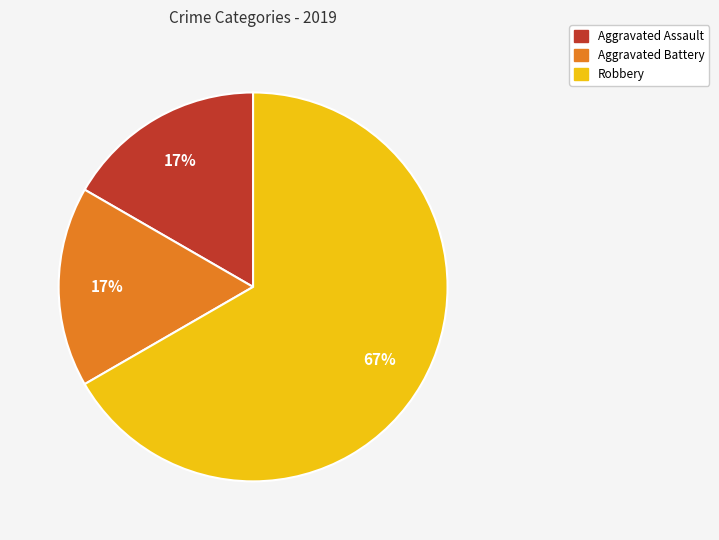

Approximately how many times larger is the value at Aggravated Battery compared to Aggravated Assault?

1.0